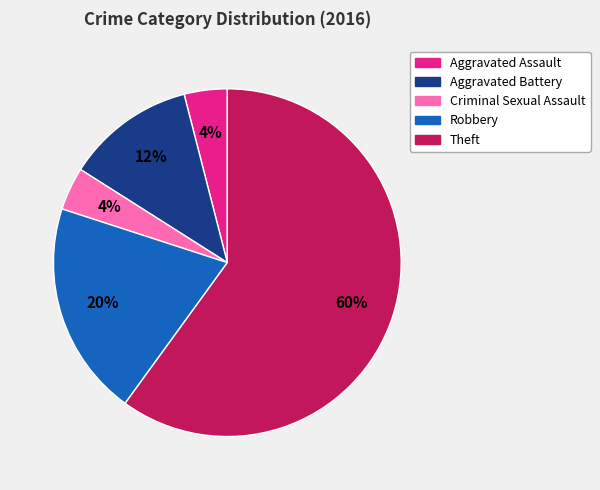

True or false: Aggravated Assault accounts for 4% of the total.

True